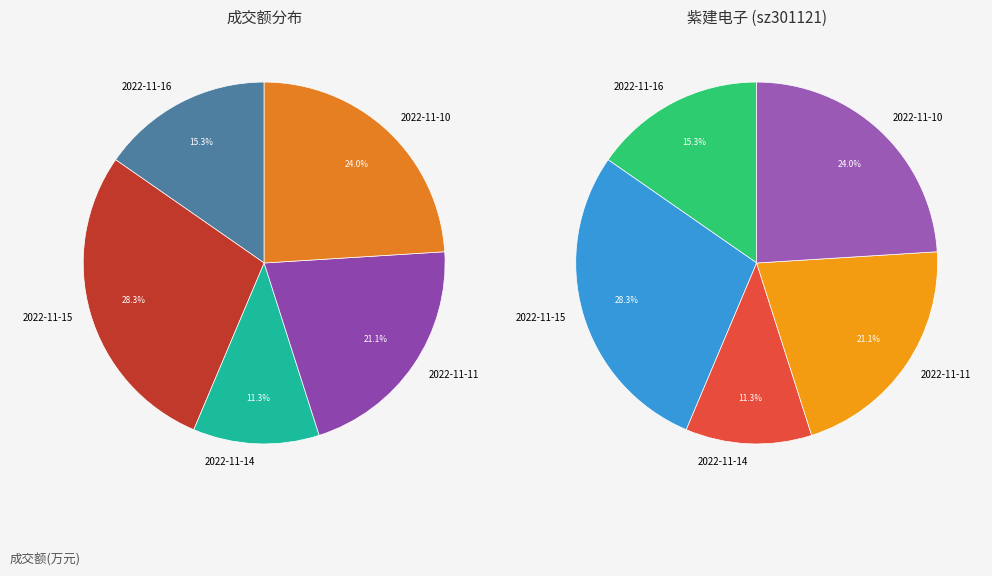

Does 2022-11-10 represent more than half of the total?

No